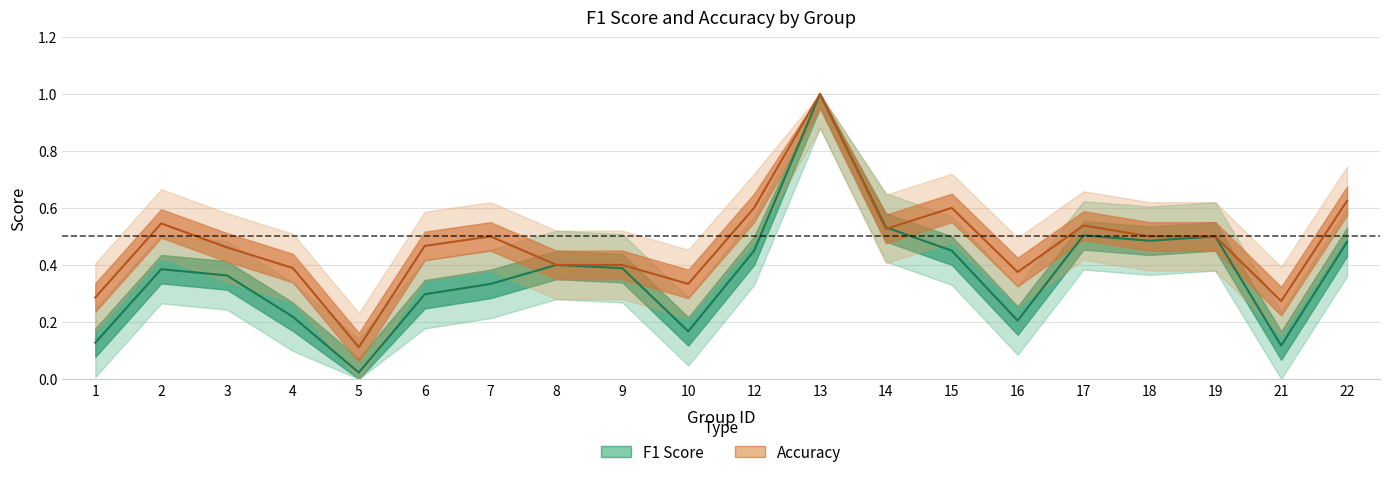

True or false: f1 and accuracy cross at least once.

True